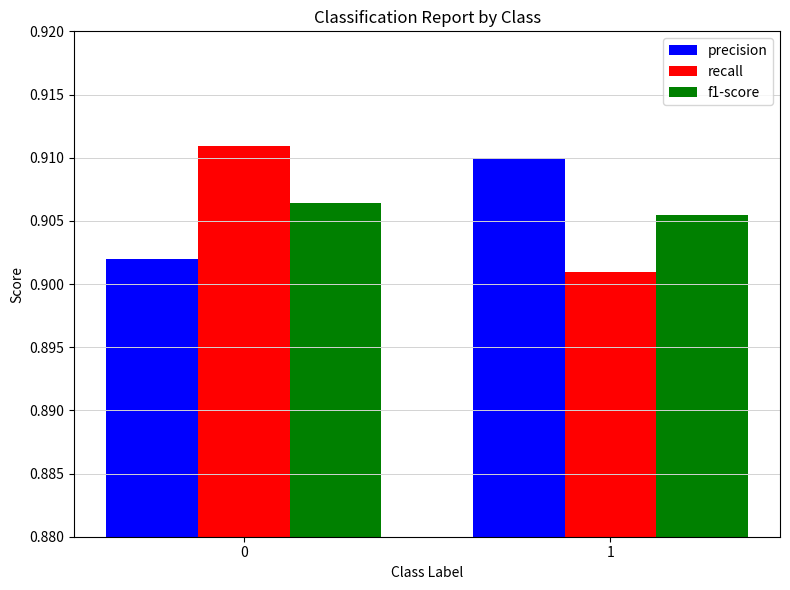

Is it true that f1-score equals 0.6 at 0?

False